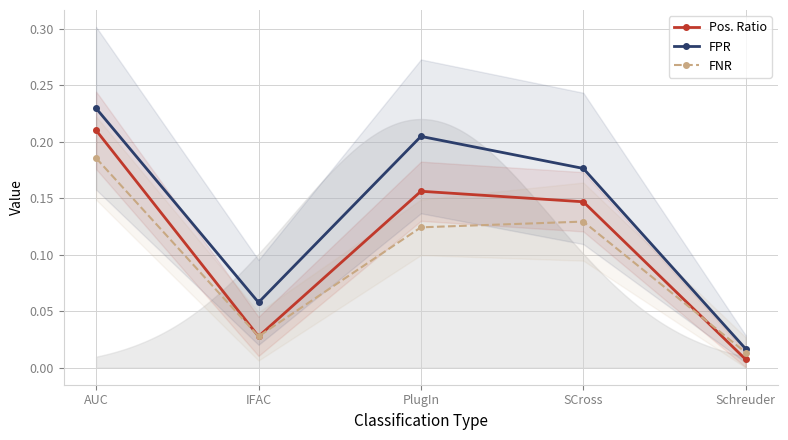

Which series has the largest total across all categories?

FPR